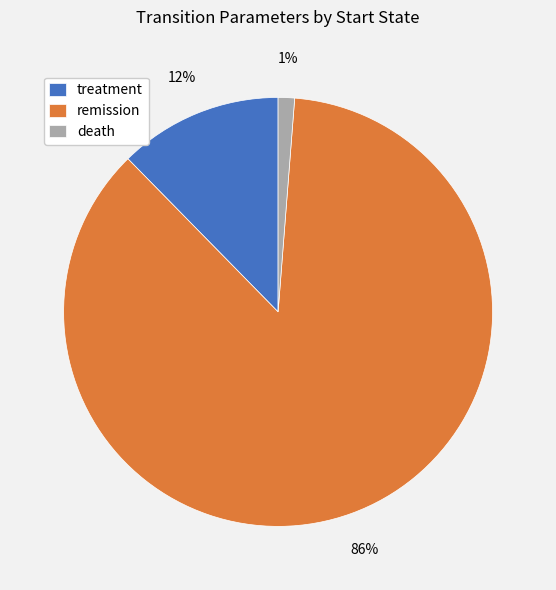

What is the majority slice?

remission